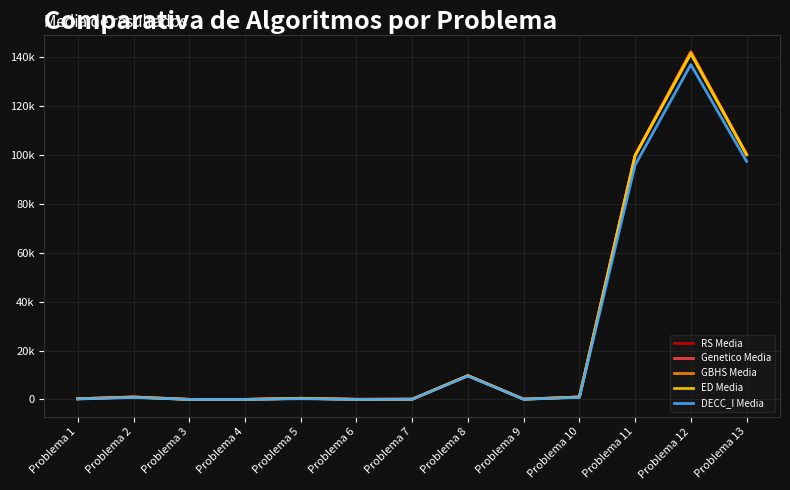

What are all the series names shown in the legend?

RS Media, Genetico Media, GBHS Media, ED Media, DECC_I Media